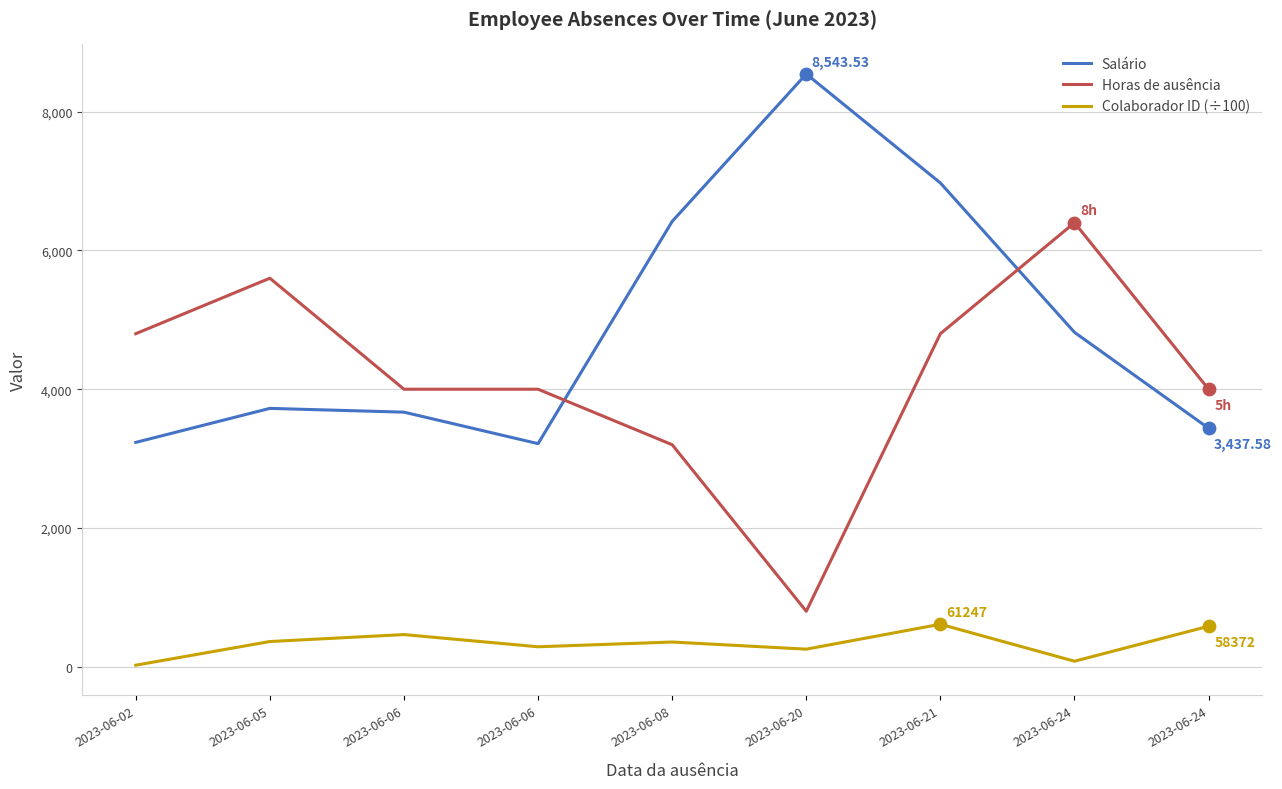

At how many categories does at least one series exceed 3094?

9